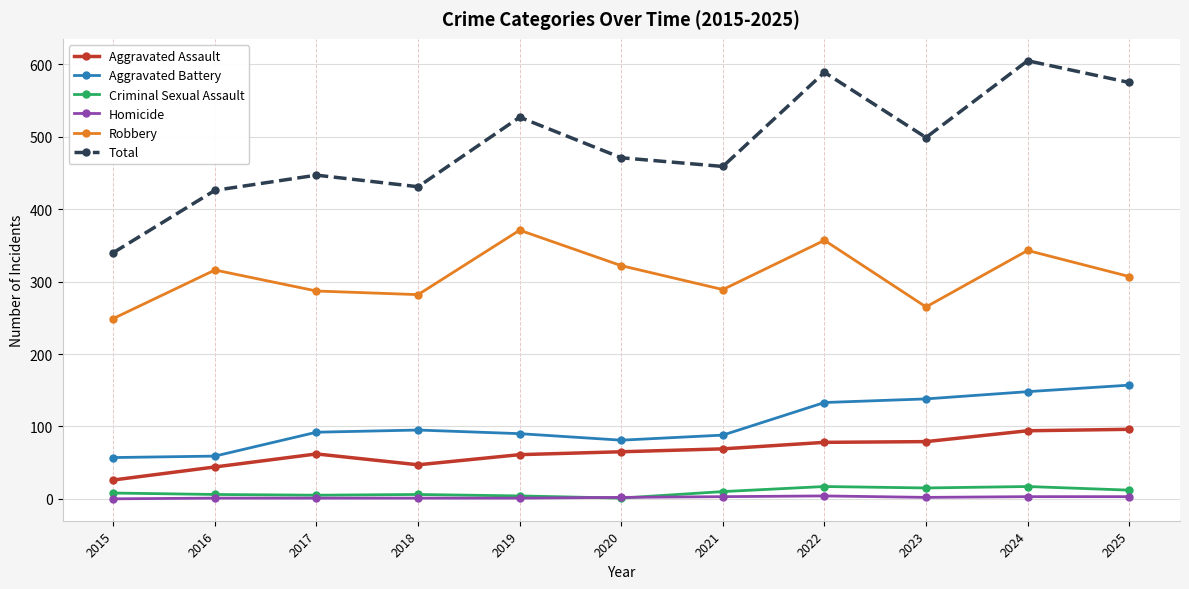

At 2024, list the series in order from largest to smallest.

Total, Robbery, Aggravated Battery, Aggravated Assault, Criminal Sexual Assault, Homicide